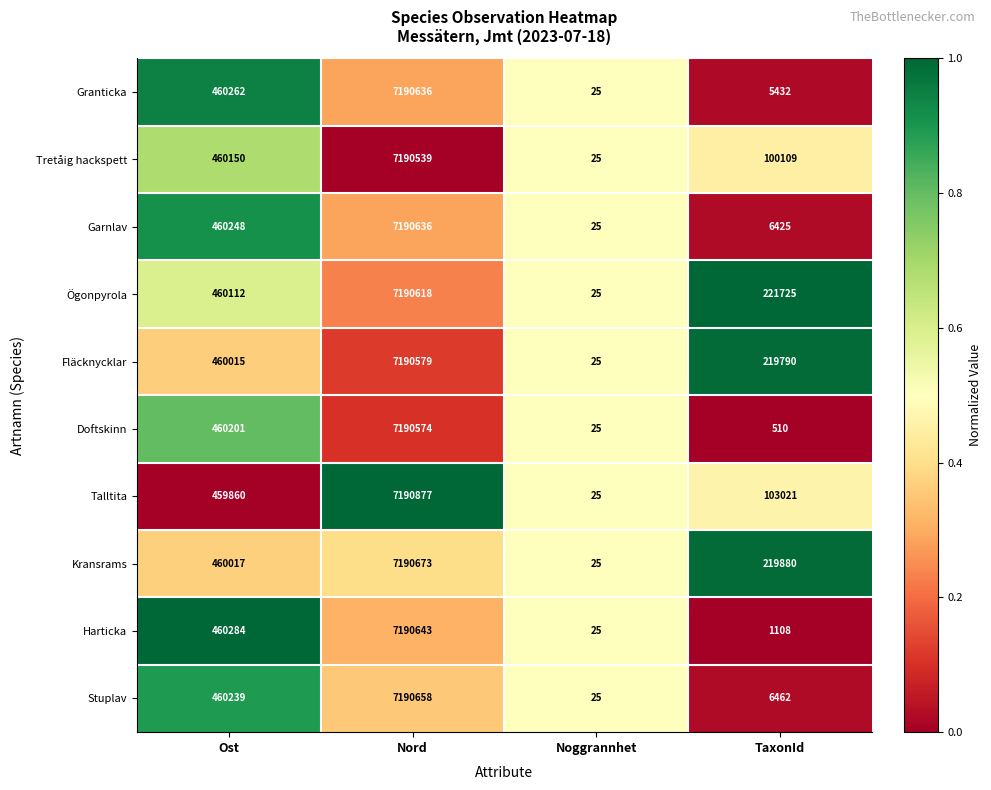

Which category has the highest value across all series?

Nord